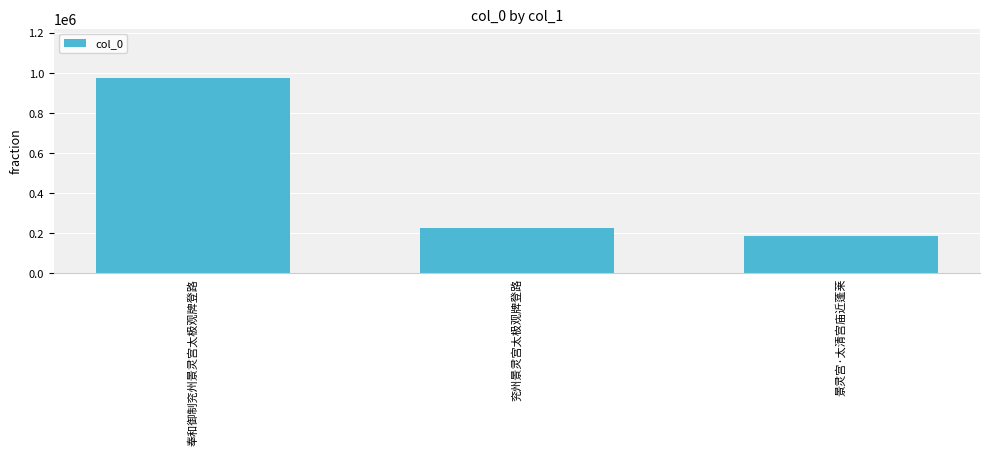

Reading right to left, what are all the values shown in this chart?

景灵宫·太清宫庙近蓬莱=184161	兖州景灵宫太极观牌登路=225764	奉和御制兖州景灵宫太极观牌登路=976482